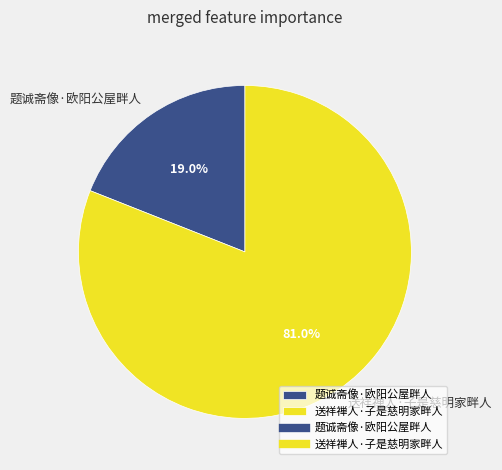

Between 题诚斋像·欧阳公屋畔人 and 送祥禅人·子是慈明家畔人, which is larger?

送祥禅人·子是慈明家畔人